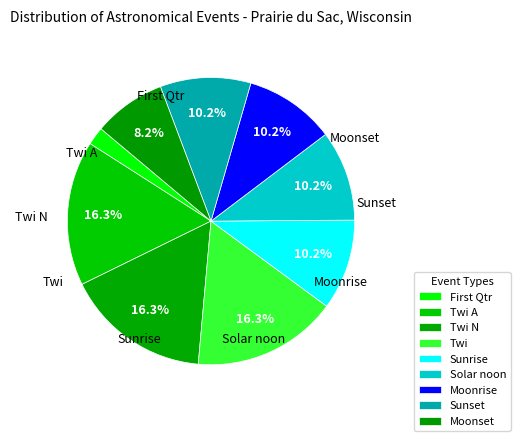

How many slices are in this pie chart?

9